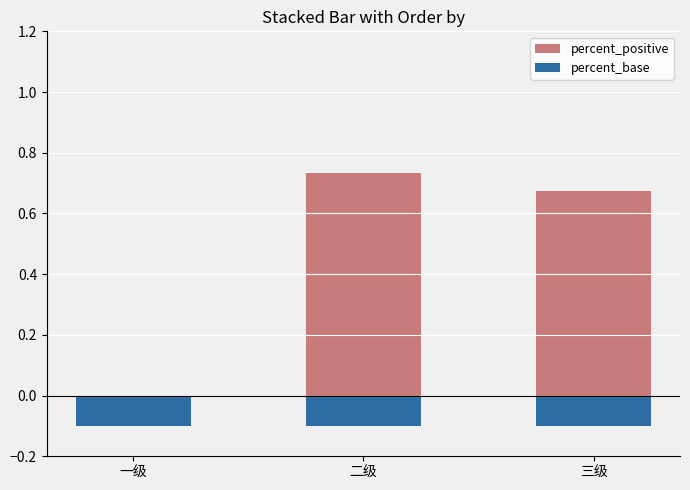

Between 二级 and 一级, which is larger?

二级